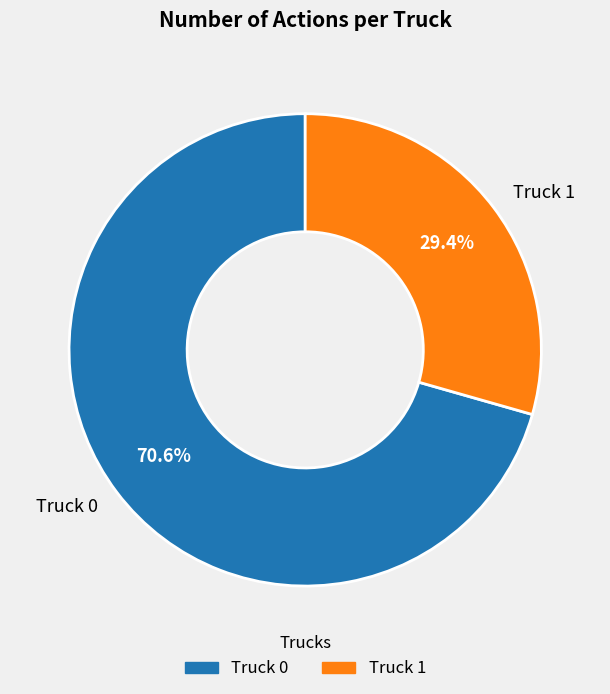

True or false: Truck 0 accounts for 61% of the total.

False